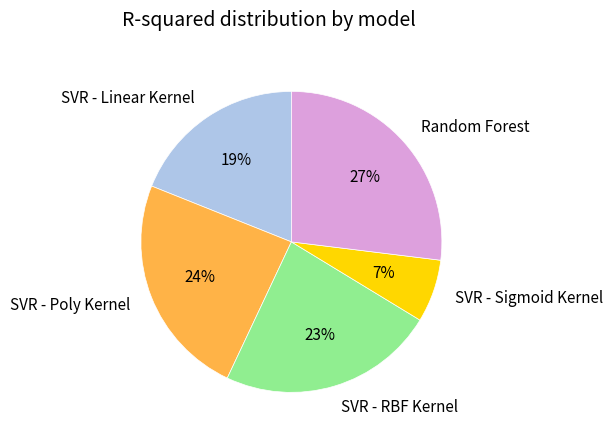

To the nearest percent, what portion does SVR - Sigmoid Kernel represent?

7%